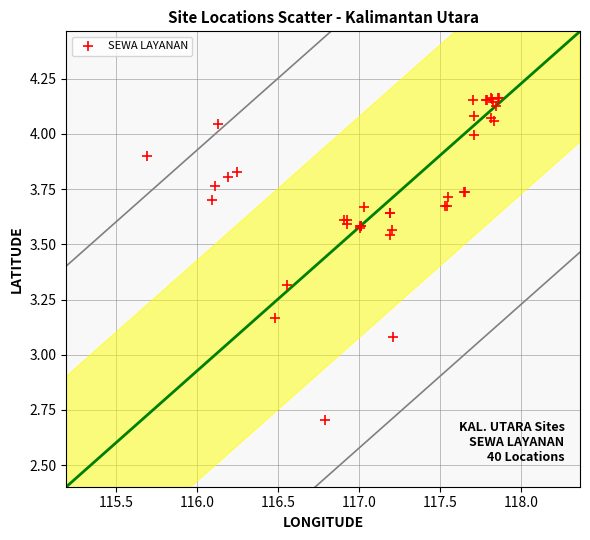

What Y value in the scatter plot is closest to 3?

3.1